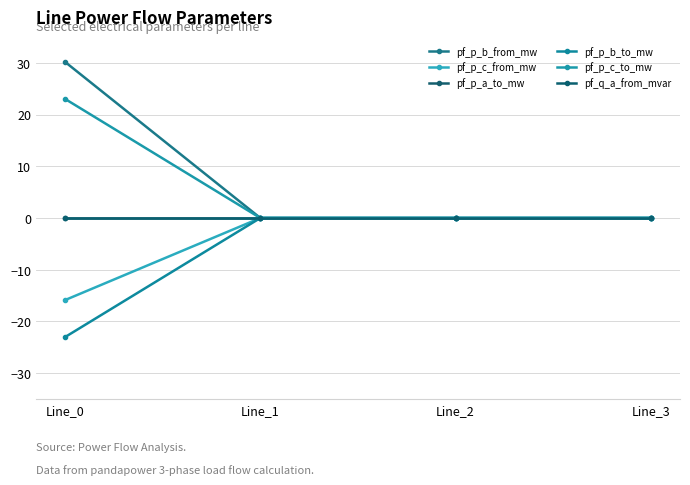

Where does the pf_p_b_to_mw series first go above 0?

Line_1